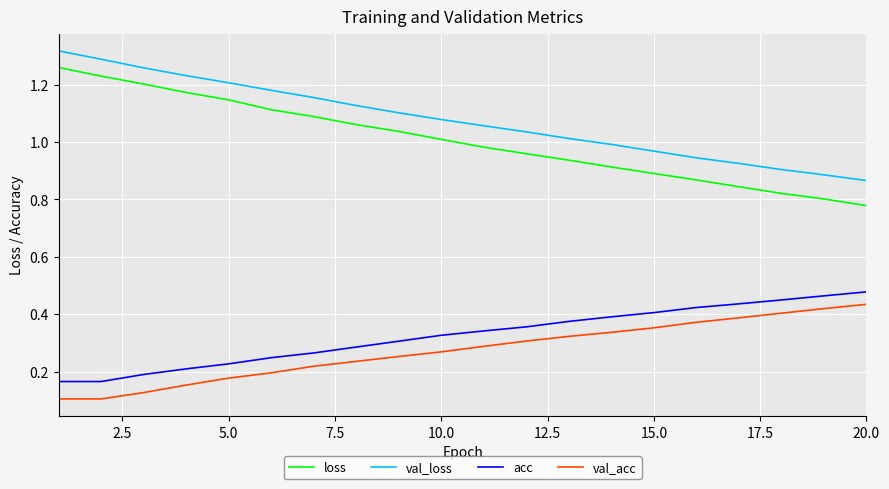

Which series has the largest range (max minus min)?

loss